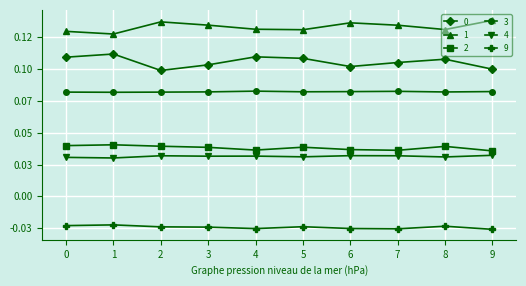

What is the average value of the 0 series?

0.1